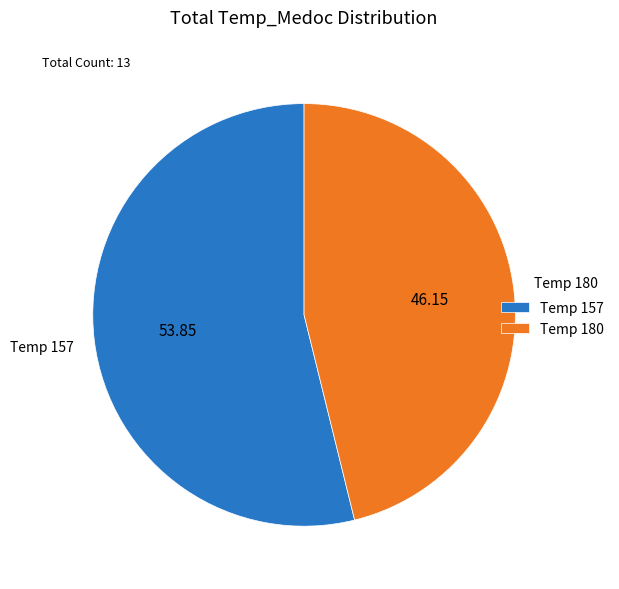

Is there any slice that represents more than half of the pie?

Yes